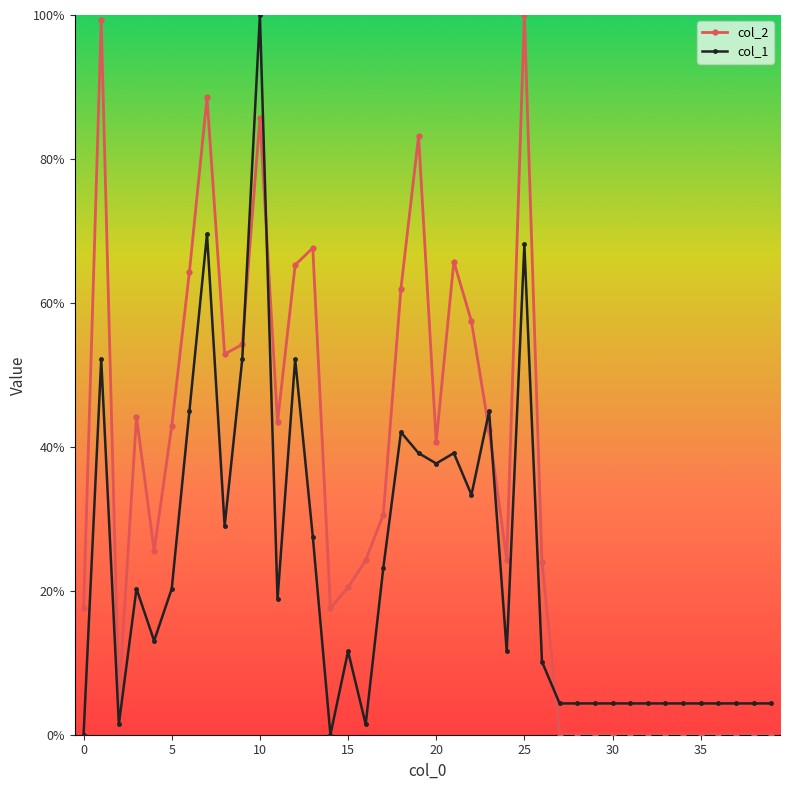

What is the highest value of the col_1 series?

100.0